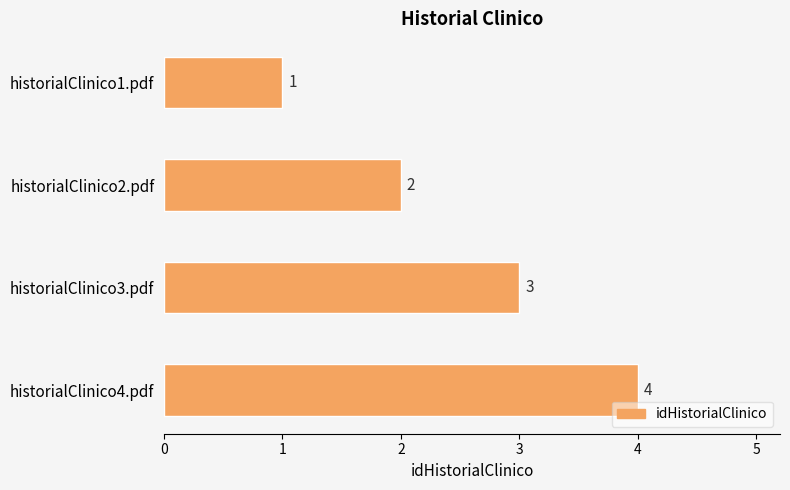

Approximately how many times larger is the value at historialClinico1.pdf compared to historialClinico3.pdf?

0.3